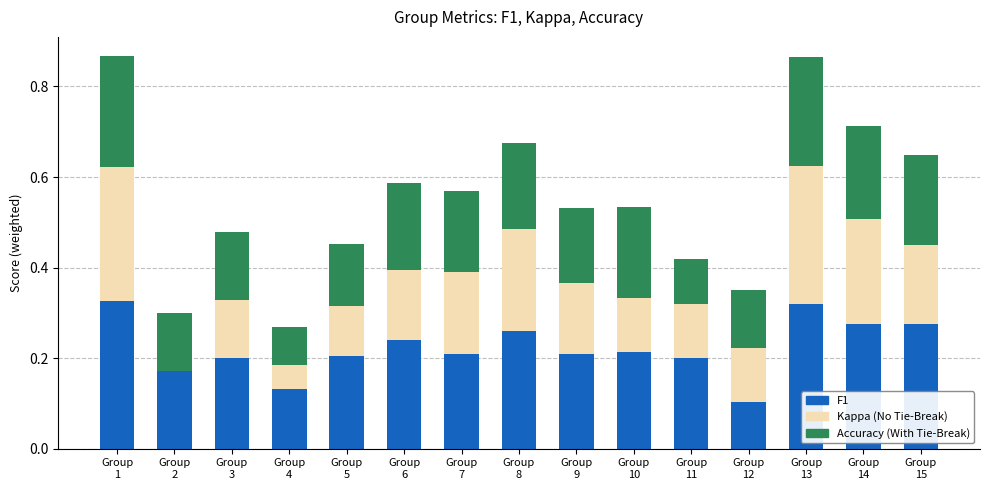

How many distinct data groups are displayed?

3